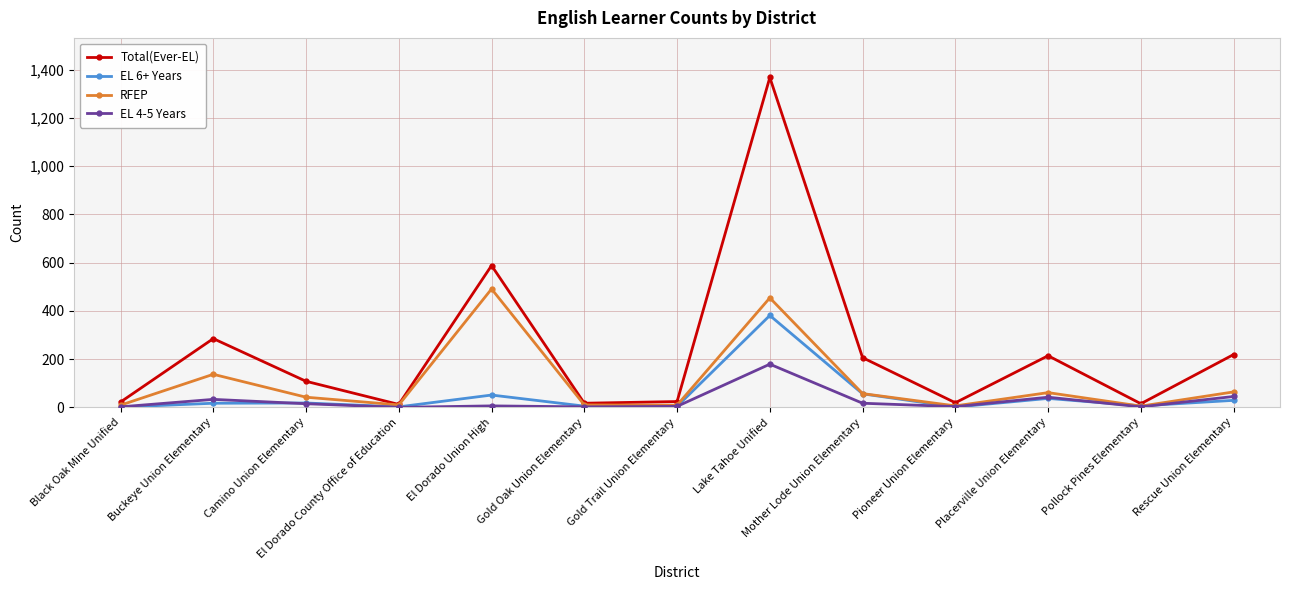

At which category does the chart reach its peak across all series?

Lake Tahoe Unified